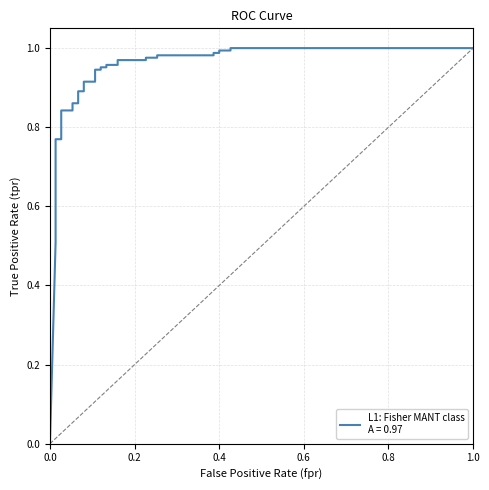

How many lines are shown in the chart?

1